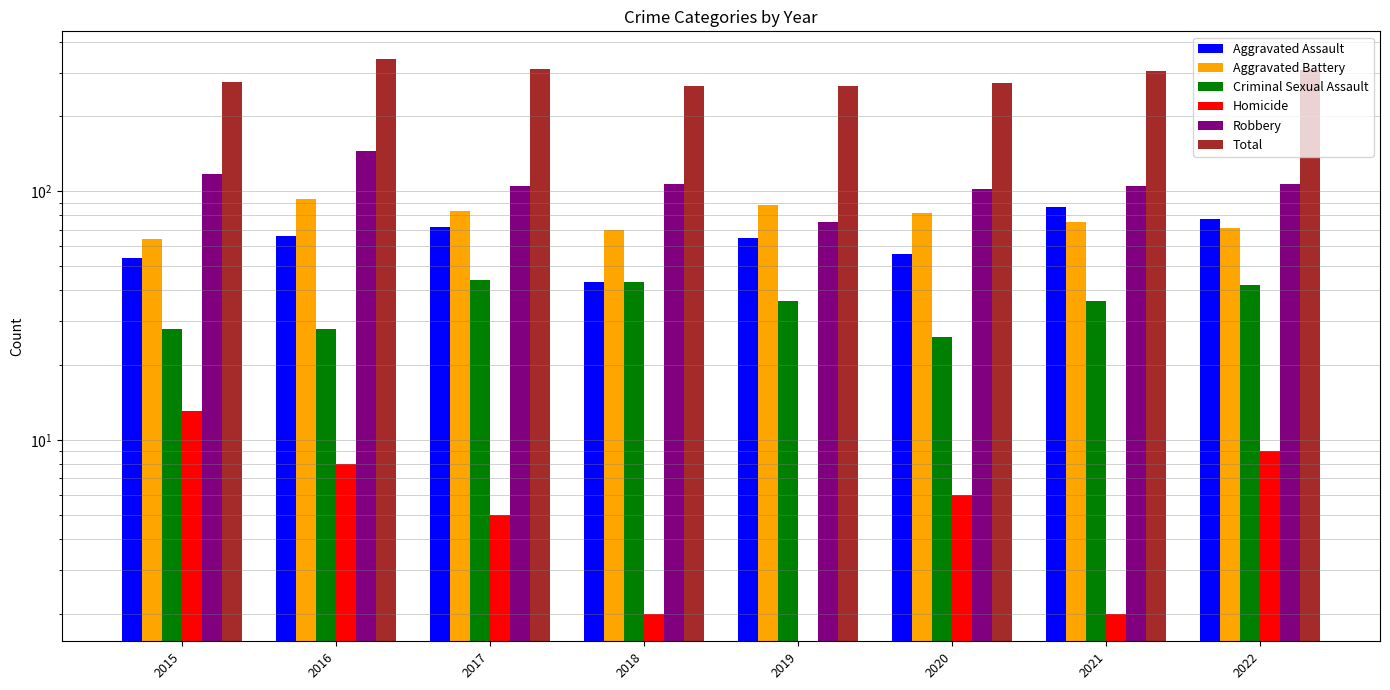

Is the value of Criminal Sexual Assault at 2021 greater than the value of Aggravated Assault at 2020?

No